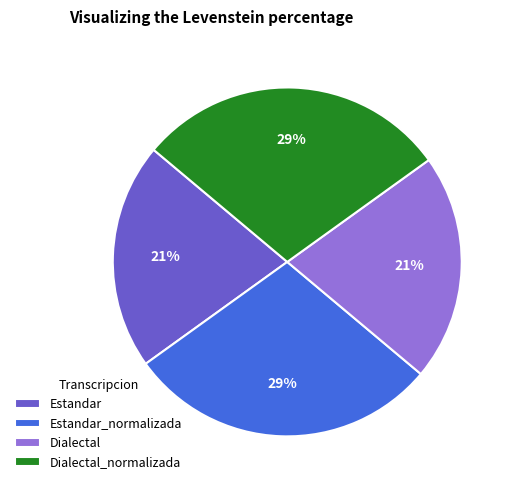

Approximately how many times larger is the value at Estandar compared to Dialectal?

1.0